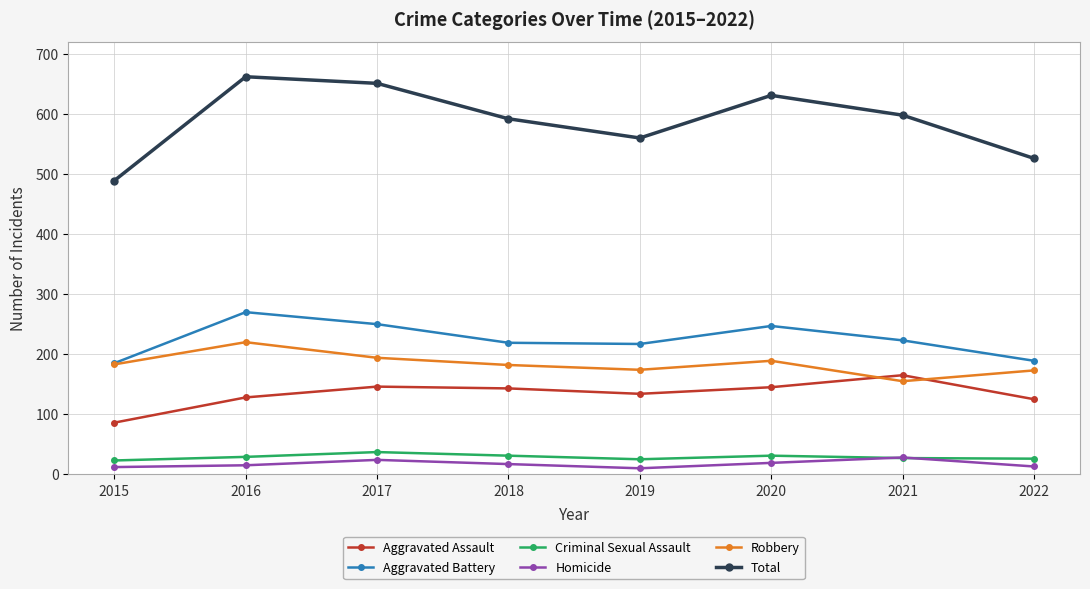

What is the value of the Criminal Sexual Assault point at the 1st from the left?

23